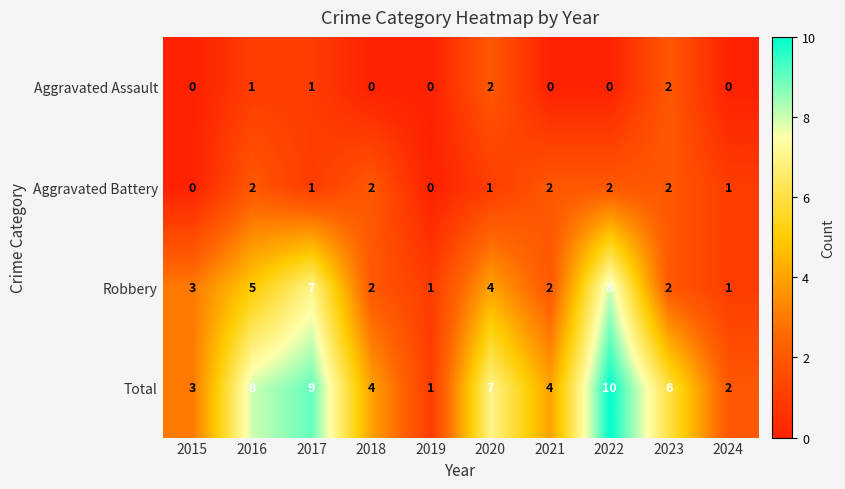

What is the total value across all series at 2022?

20